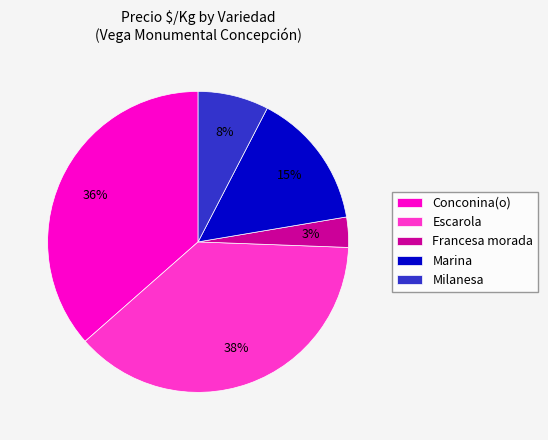

How many slices are in this pie chart?

5